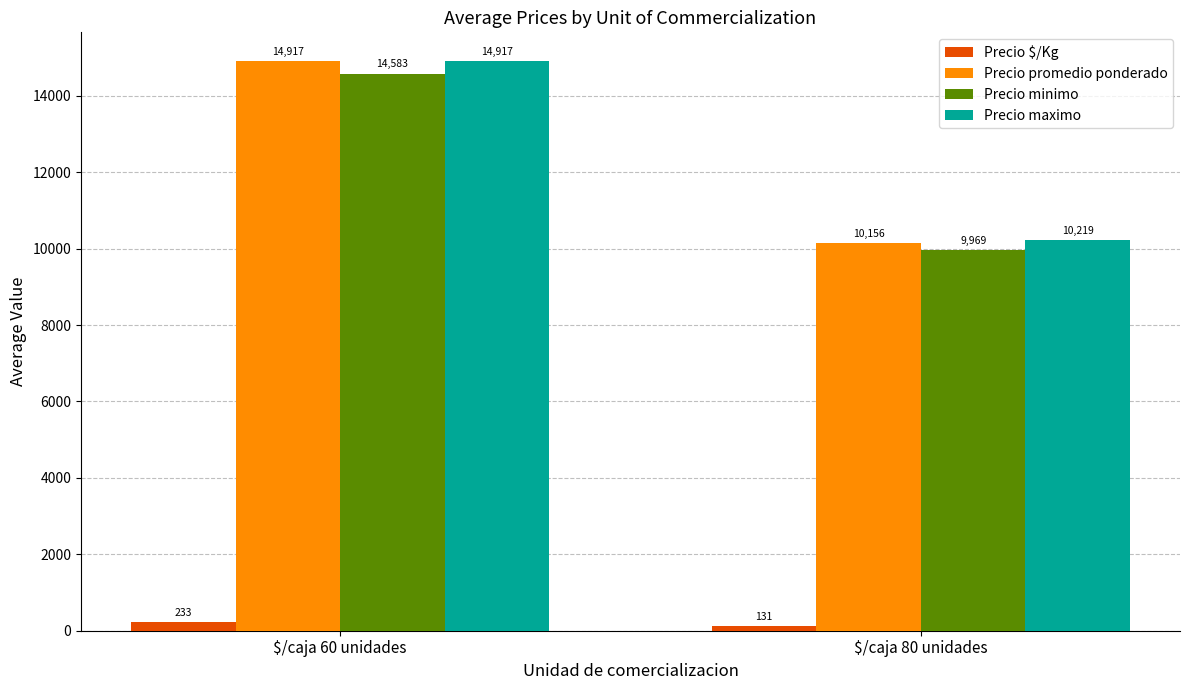

Which category has the lowest value in the Precio $/Kg series?

$/caja 80 unidades